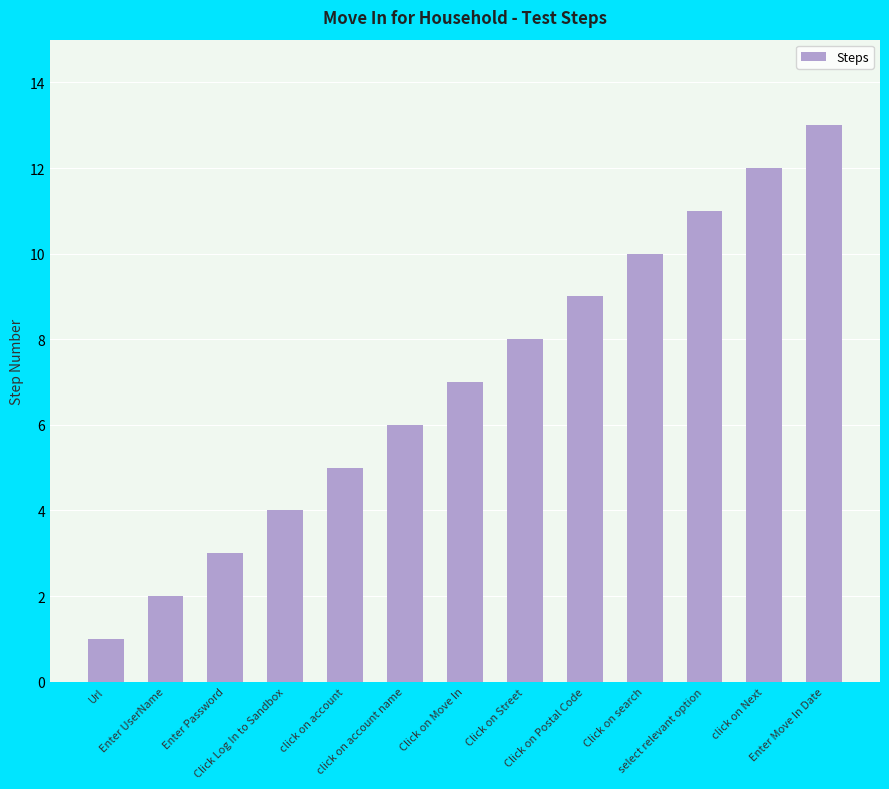

List the labels in order of value, largest first.

Enter Move In Date, click on Next, select relevant option, Click on search, Click on Postal Code, Click on Street, Click on Move In, click on account name, click on account, Click Log In to Sandbox, Enter Password, Enter UserName, Url